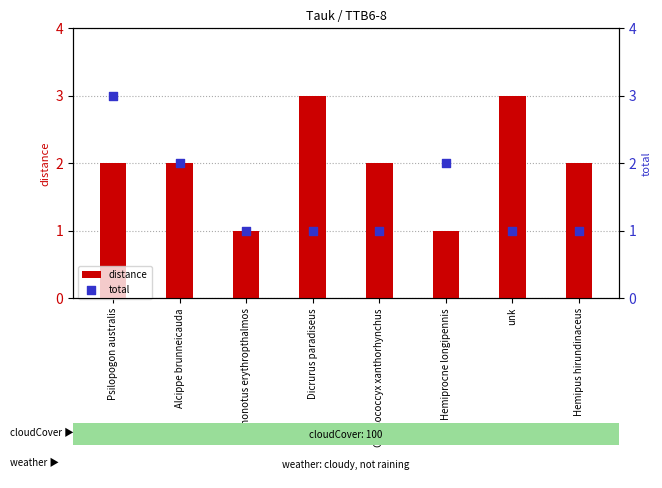

At how many categories does at least one series exceed 2?

3